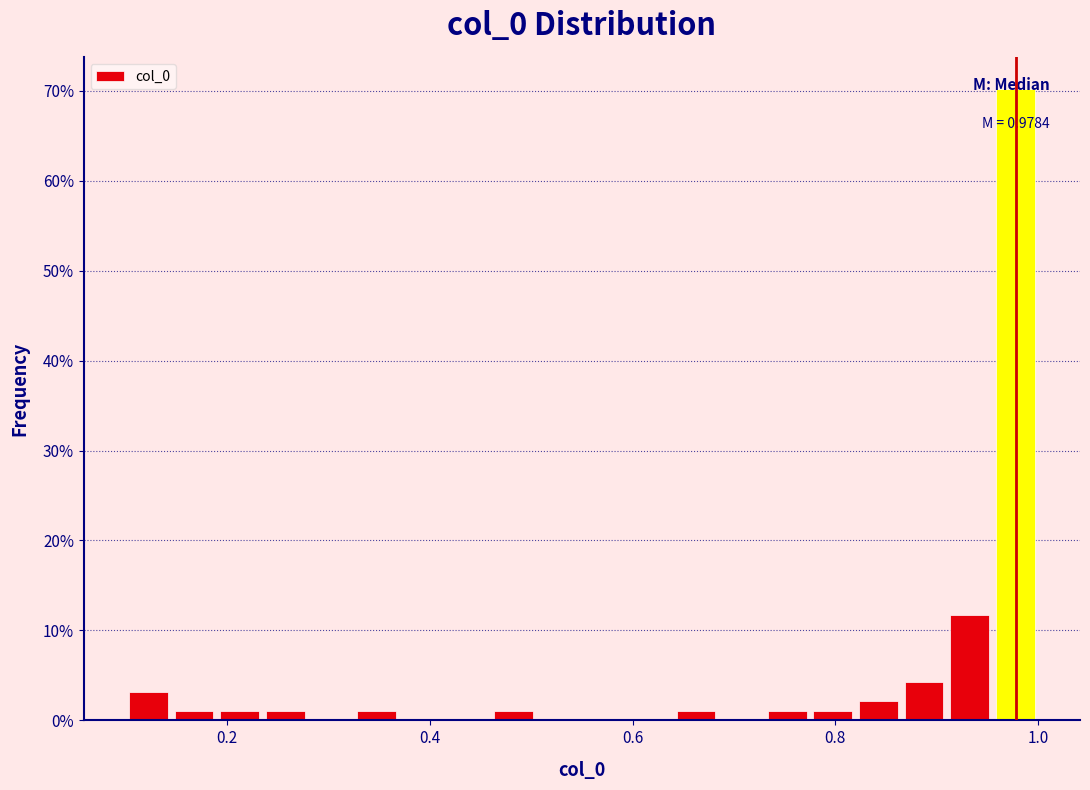

Read against the x-axis, roughly where is the centre of the tallest bar?

0.98